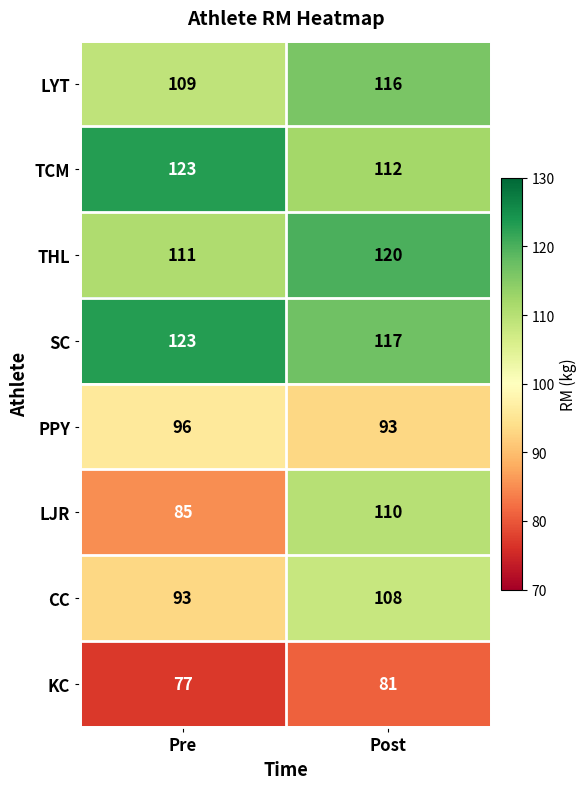

What is the sum of all TCM values?

235